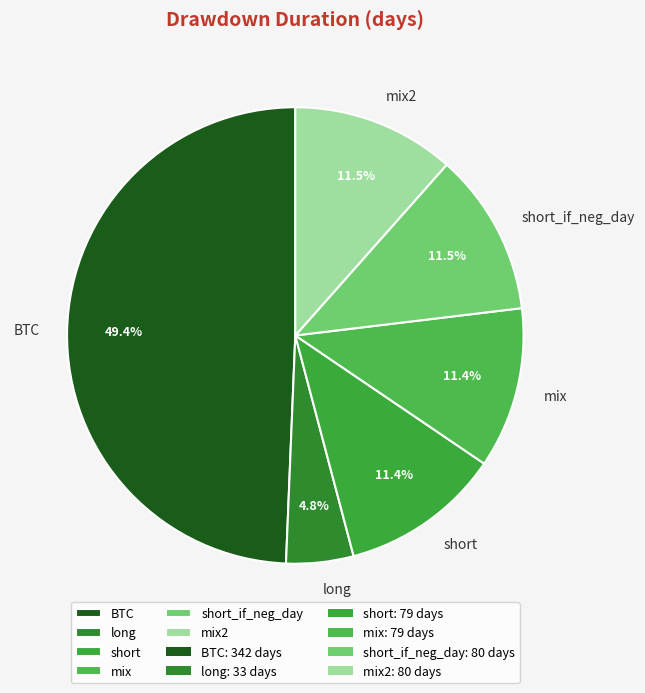

Which has a higher value, BTC or short_if_neg_day?

BTC